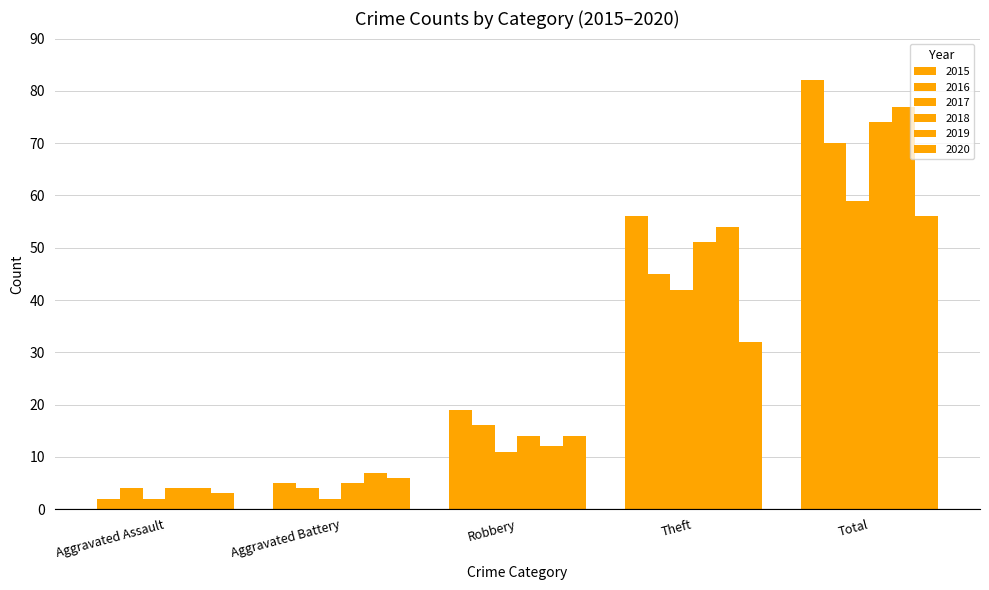

At Robbery, list the series in order from smallest to largest.

2017, 2019, 2018, 2020, 2016, 2015